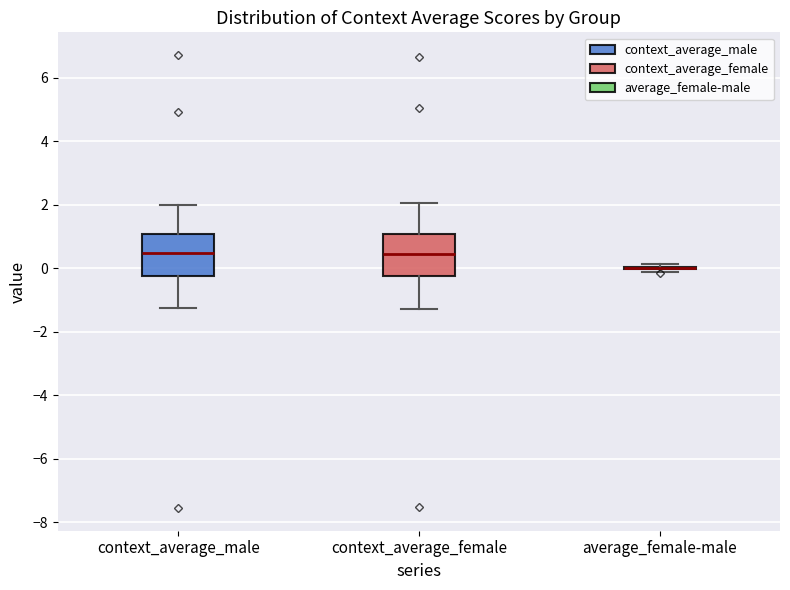

Reading left to right, transcribe this box plot: for each box, give where its median line is, the range the box spans, and where its two whiskers end, as read against the y-axis. The values are not printed on the chart, so give them approximately, as read against the axis.

context_average_male: median 0.4, box -0.2 to 1.0, whiskers -1.2 to 2.0
context_average_female: median 0.4, box -0.2 to 1.0, whiskers -1.2 to 2.0
average_female-male: box collapsed to a line at 0.0, whiskers -0.2 to 0.2